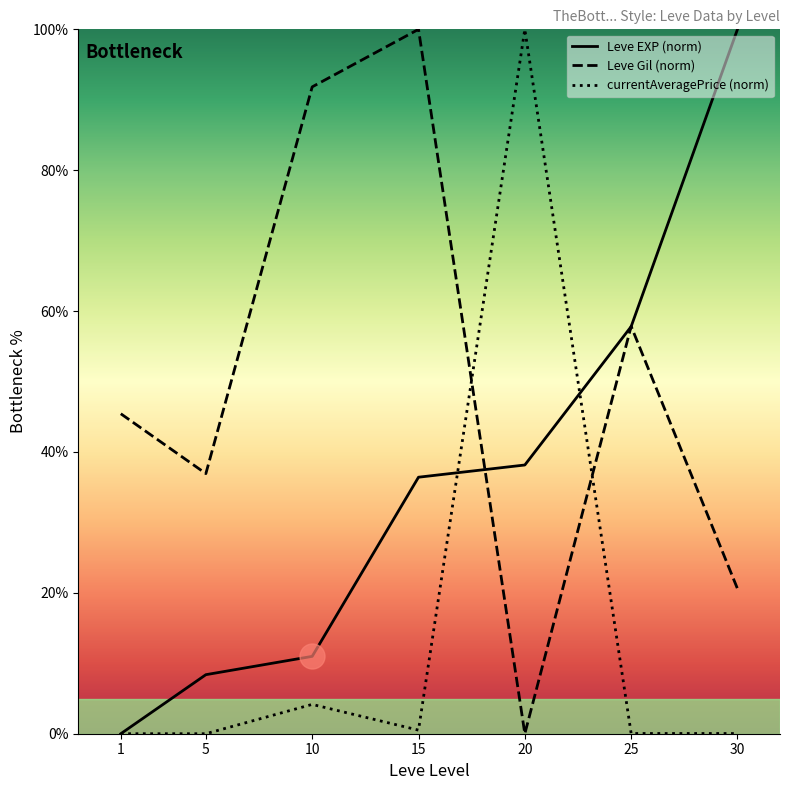

What is the value of the Leve EXP (norm) point at the 5th from the left?

38.2